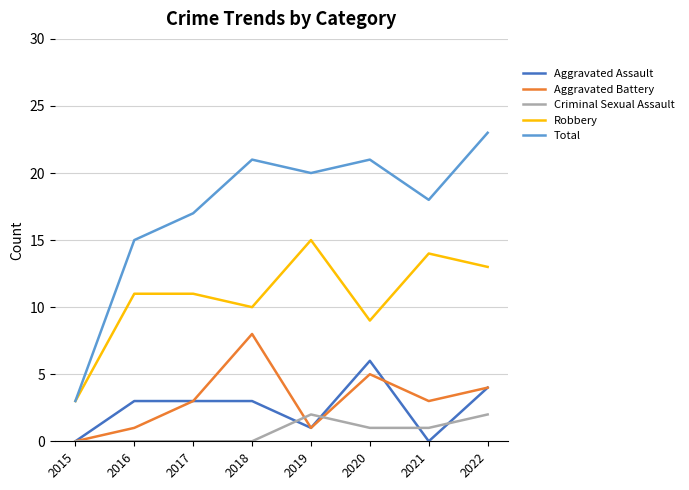

Which label corresponds to the largest value in the chart?

2022